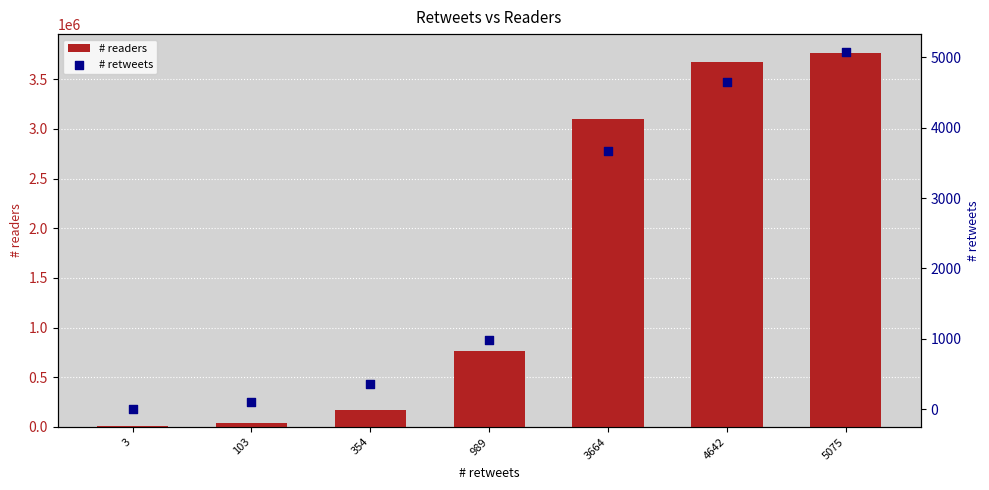

Which series reaches the minimum Y coordinate?

# retweets